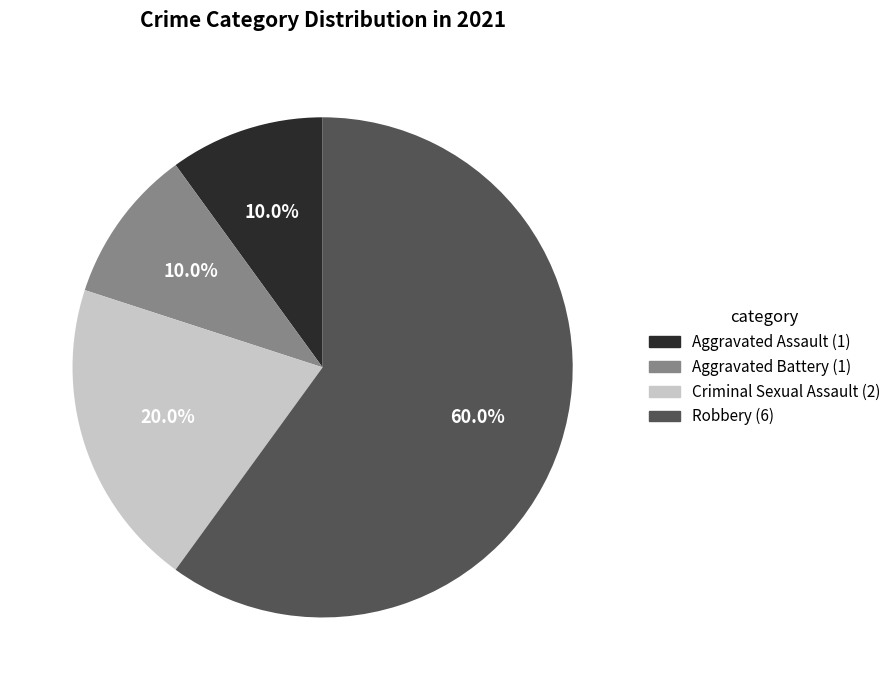

What is the largest slice in the pie chart?

Robbery